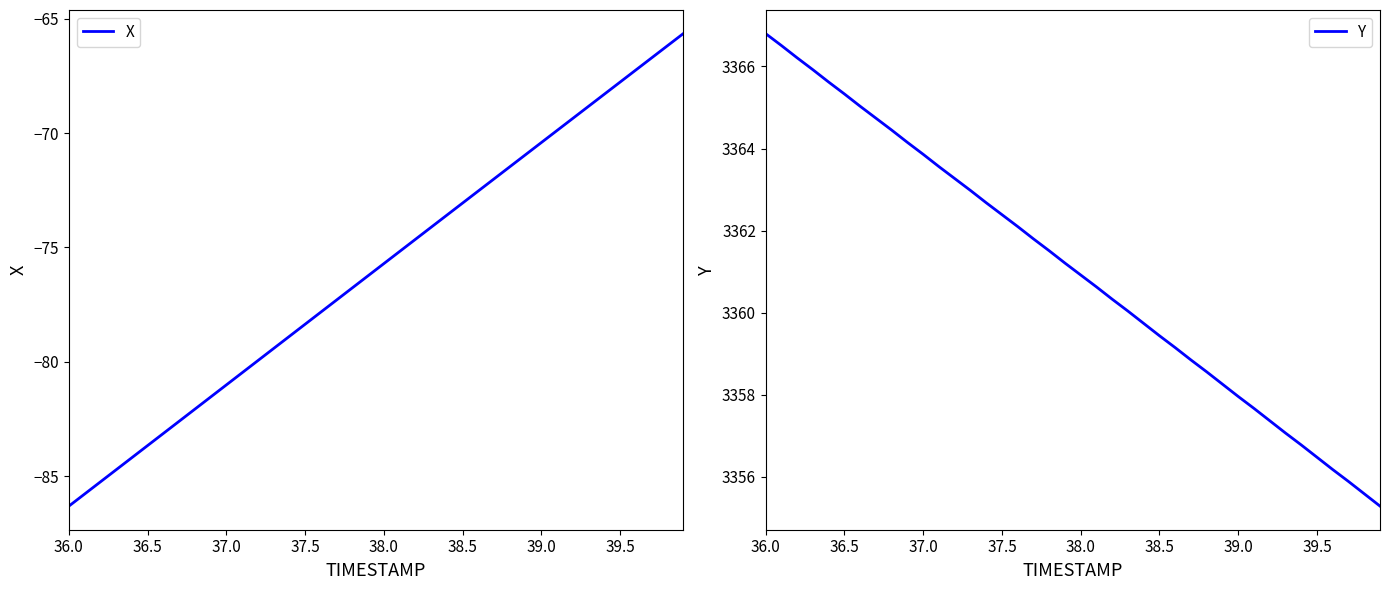

The Y series shows 3356.5 at 39.5. True or false?

True